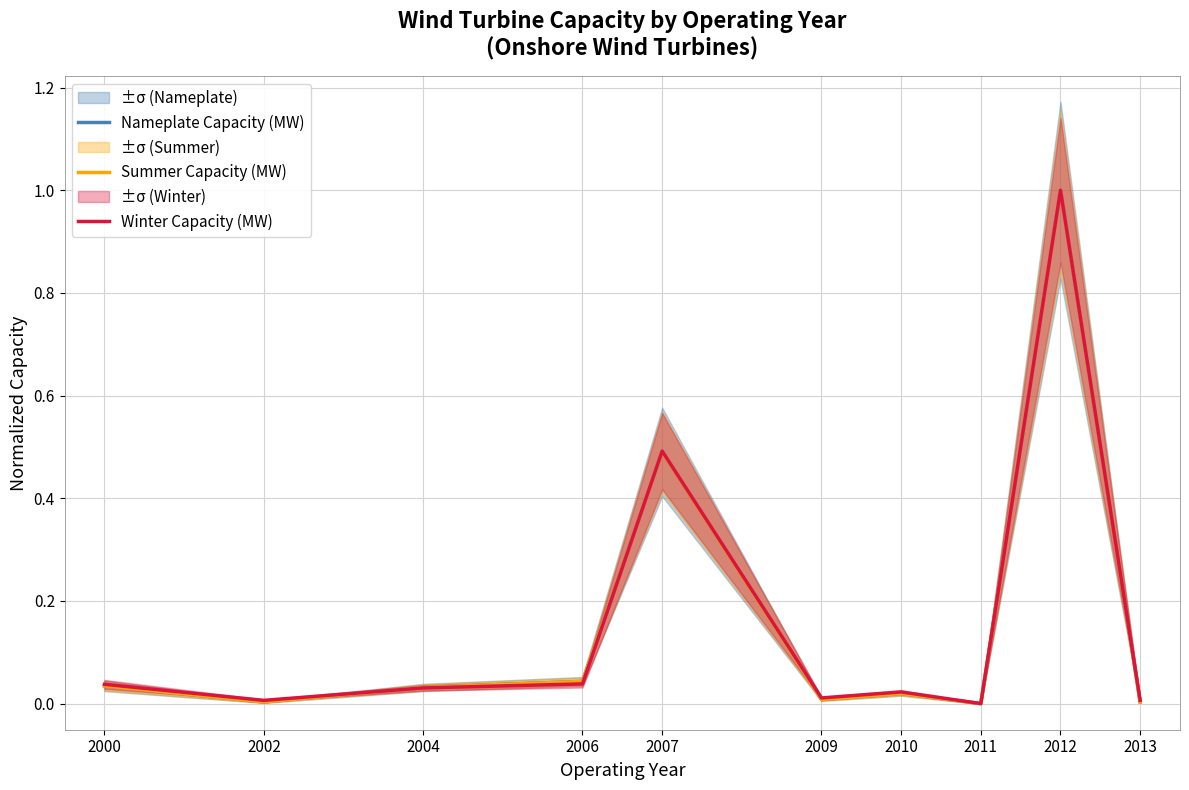

Between which two adjacent categories do Summer Capacity (MW) and Winter Capacity (MW) first intersect?

2002 and 2004